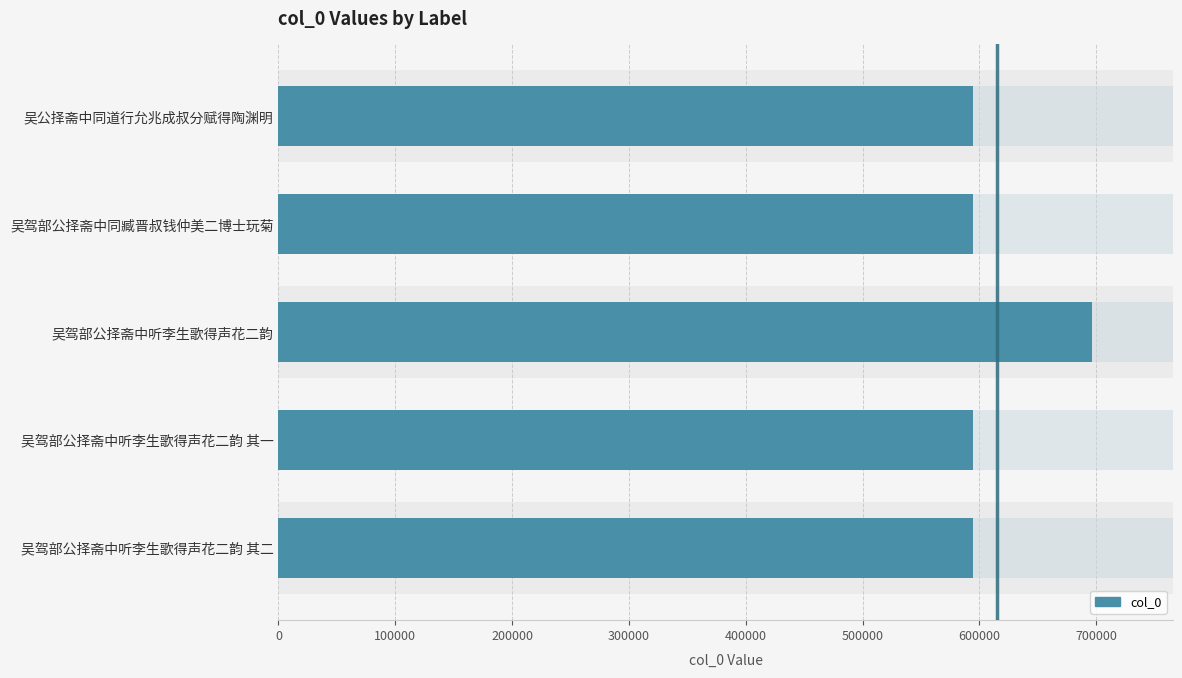

How many bars are there in total?

5